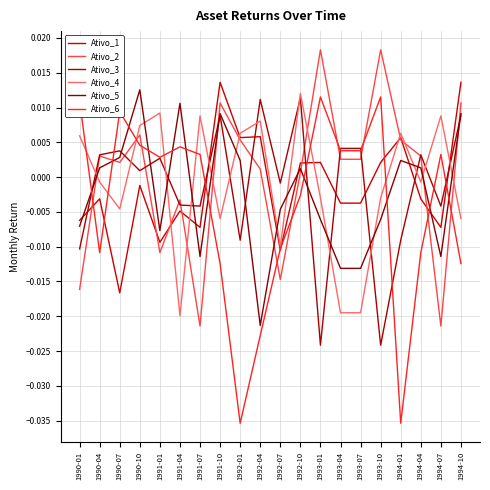

The value of Ativo_5 at 1993-01 is -0.0. True or false?

True